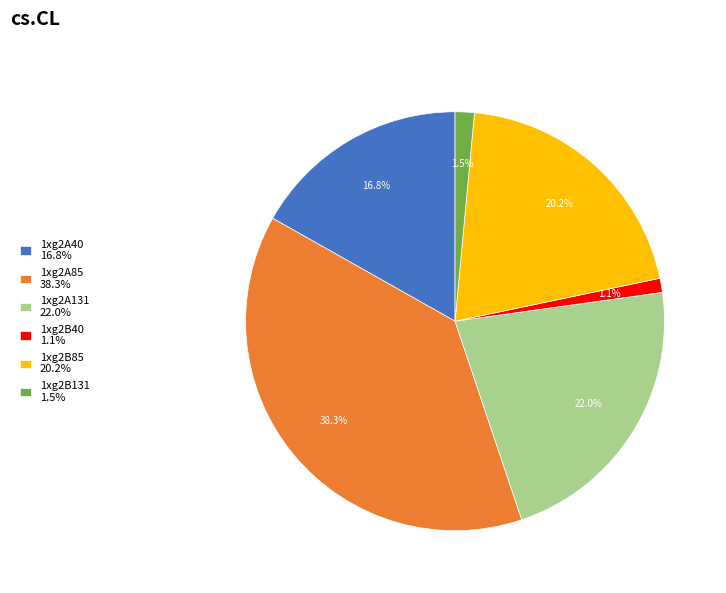

To the nearest percent, what portion does 1xg2A40 represent?

17%